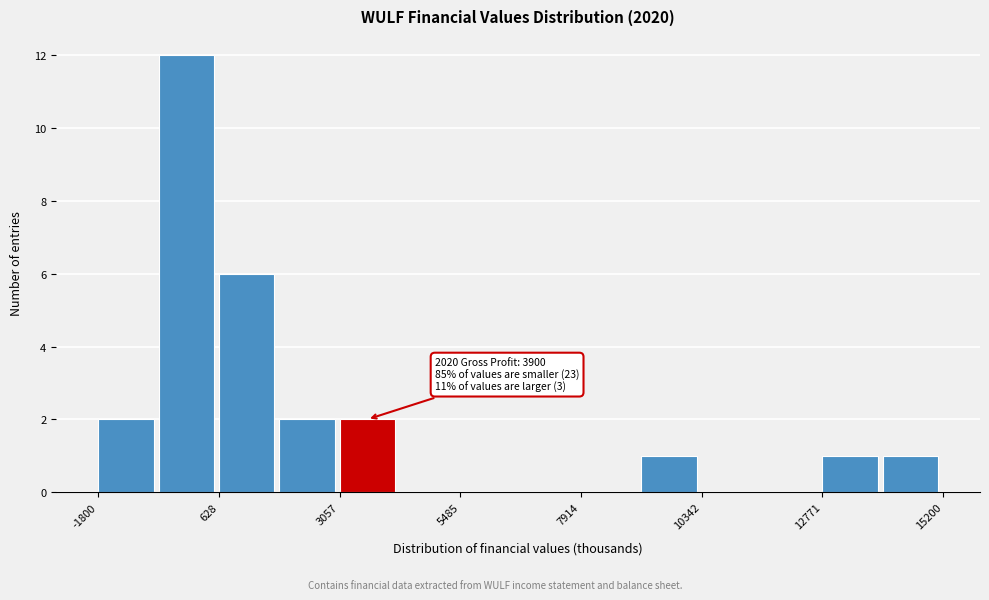

Around what value on the x-axis is the tallest bar? Give the approximate position of its centre, as read against the axis.

0